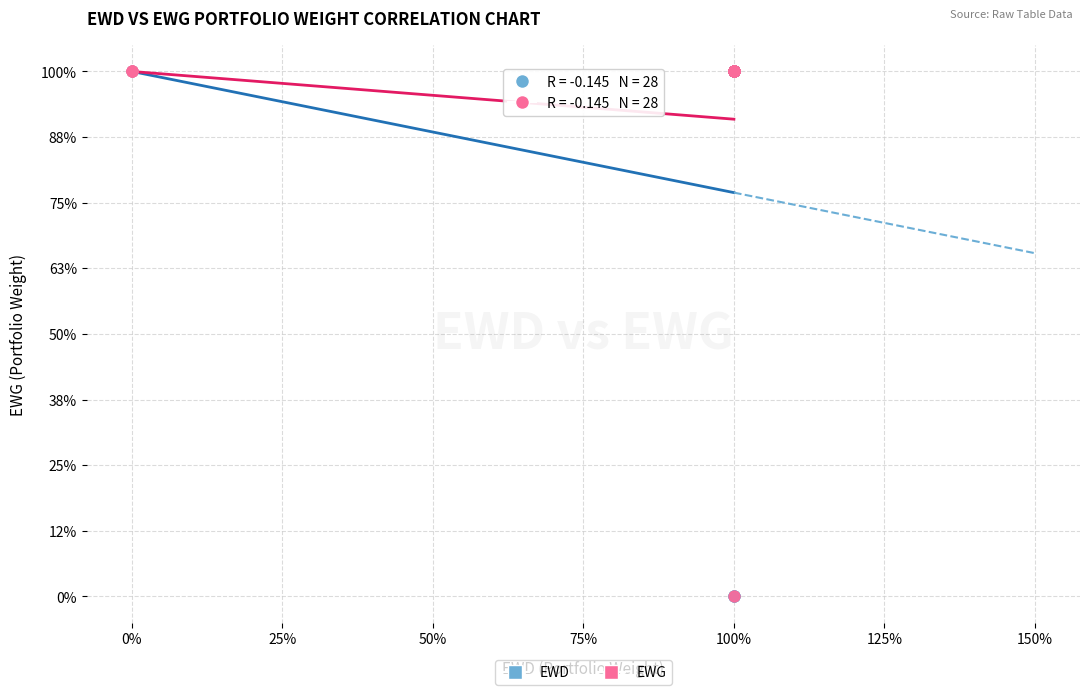

Which series has the widest spread of Y values?

EWD